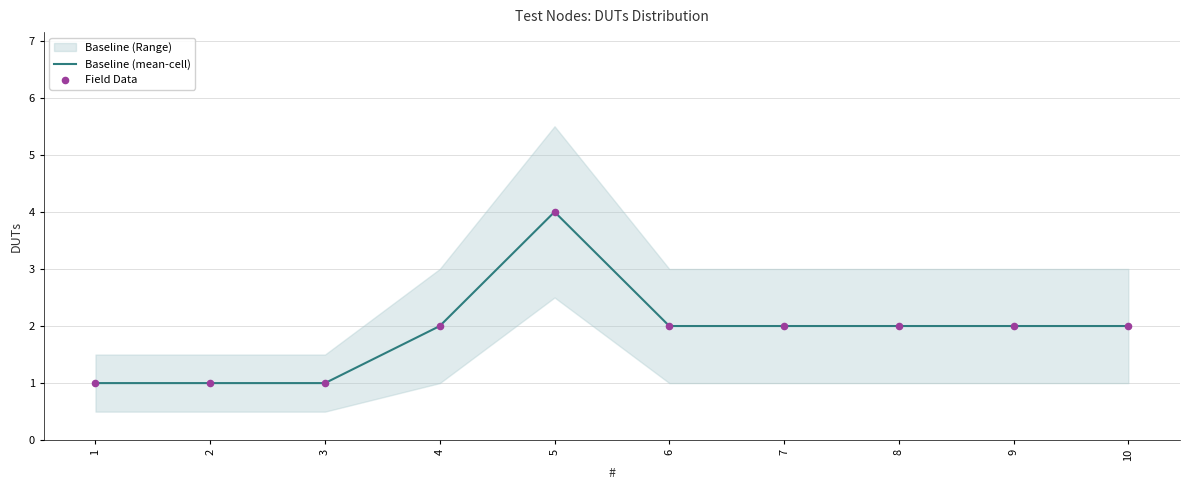

Is it true that Baseline (mean-cell) equals 0 at 3?

False